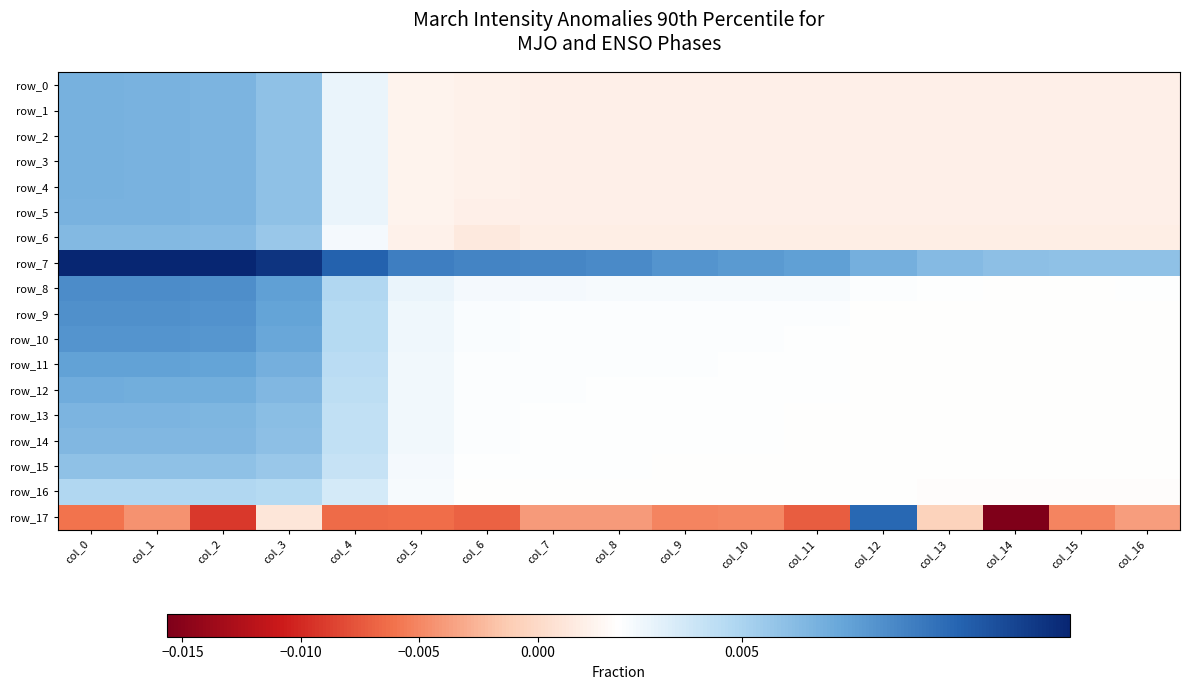

Count the row_16 values in the range 0 to 1.

17